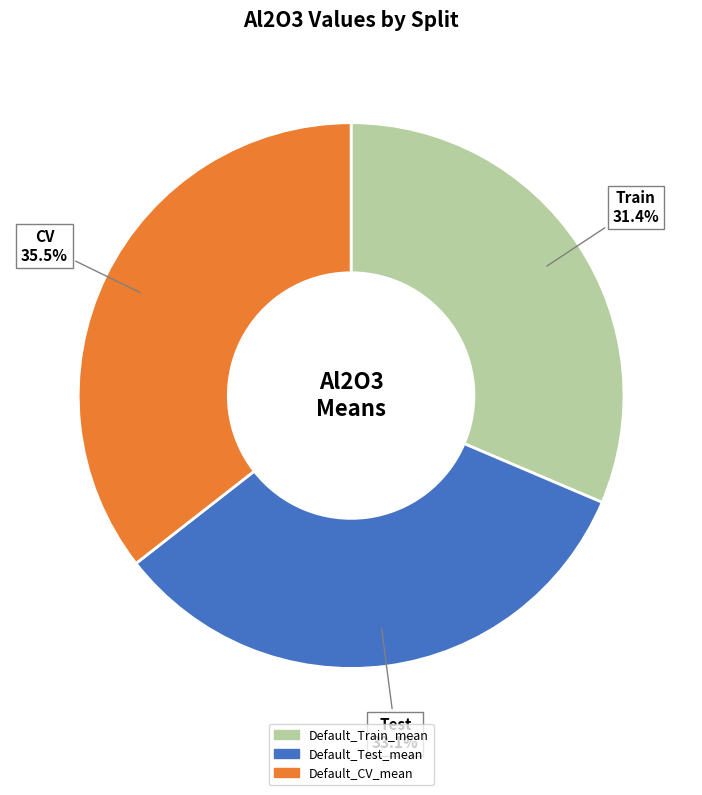

Which slice is the smallest?

Default_Train_mean